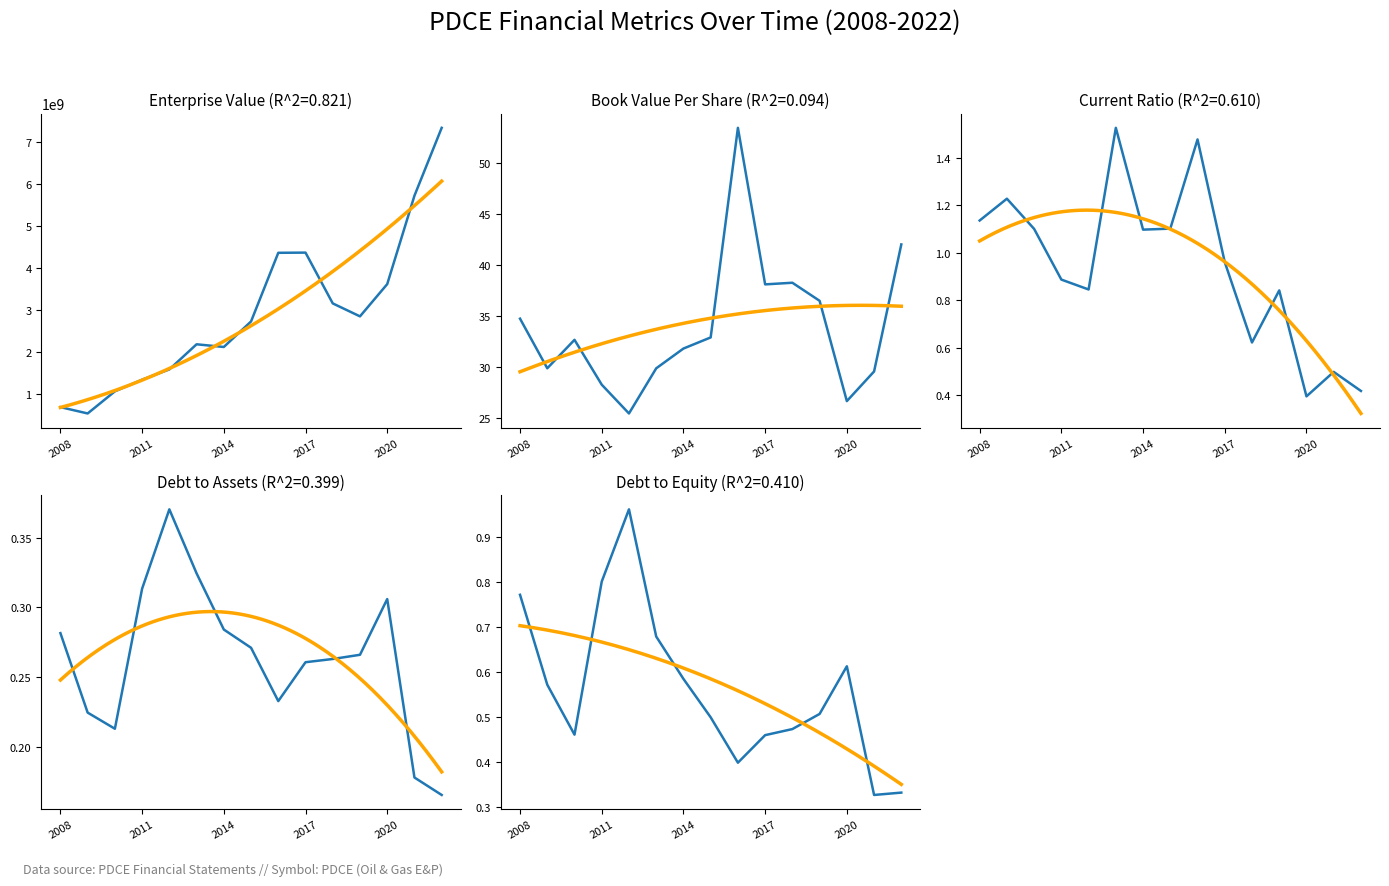

True or false: bookValuePerShare and debtToAssets cross at least once.

False